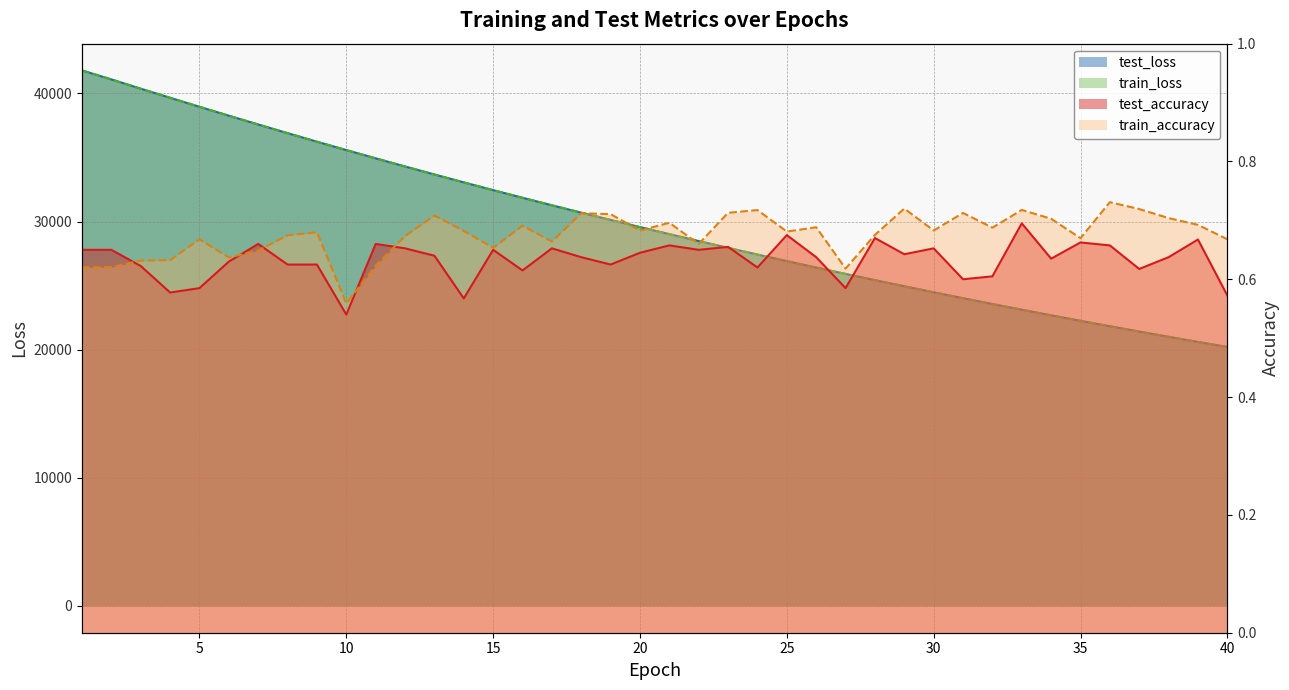

Which label corresponds to the largest value in the chart?

1